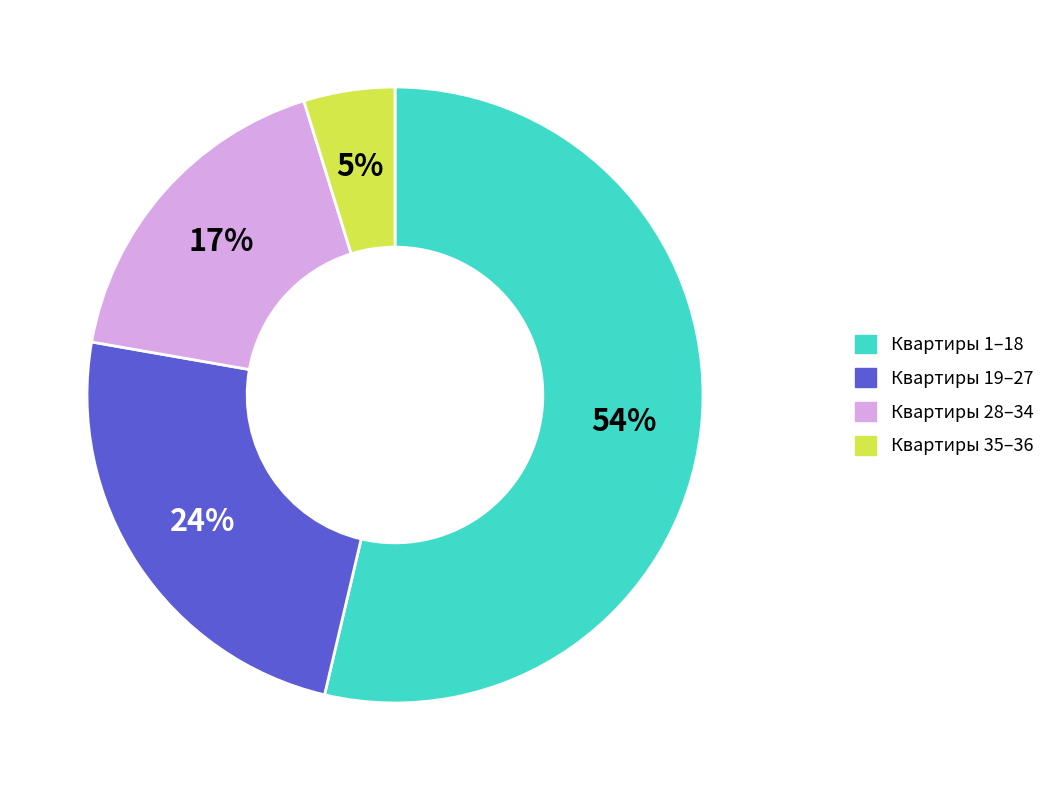

Count the number of slices in the pie.

4